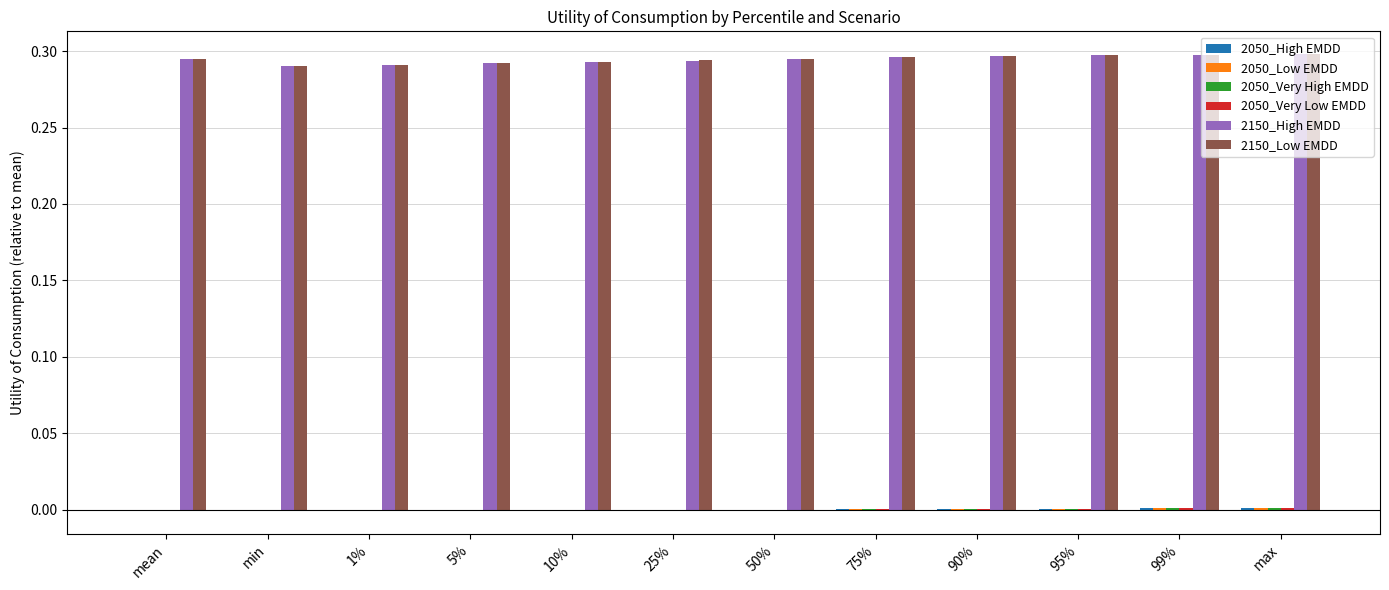

At which label is 2050_Low EMDD closest to 0?

50%